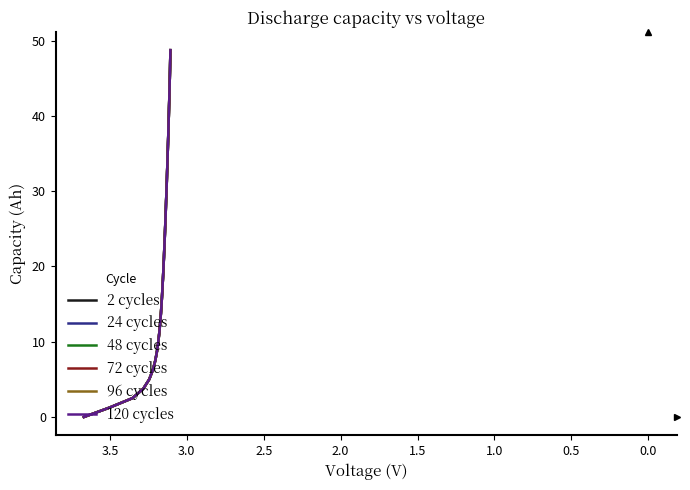

Does the chart have visible grid lines?

No